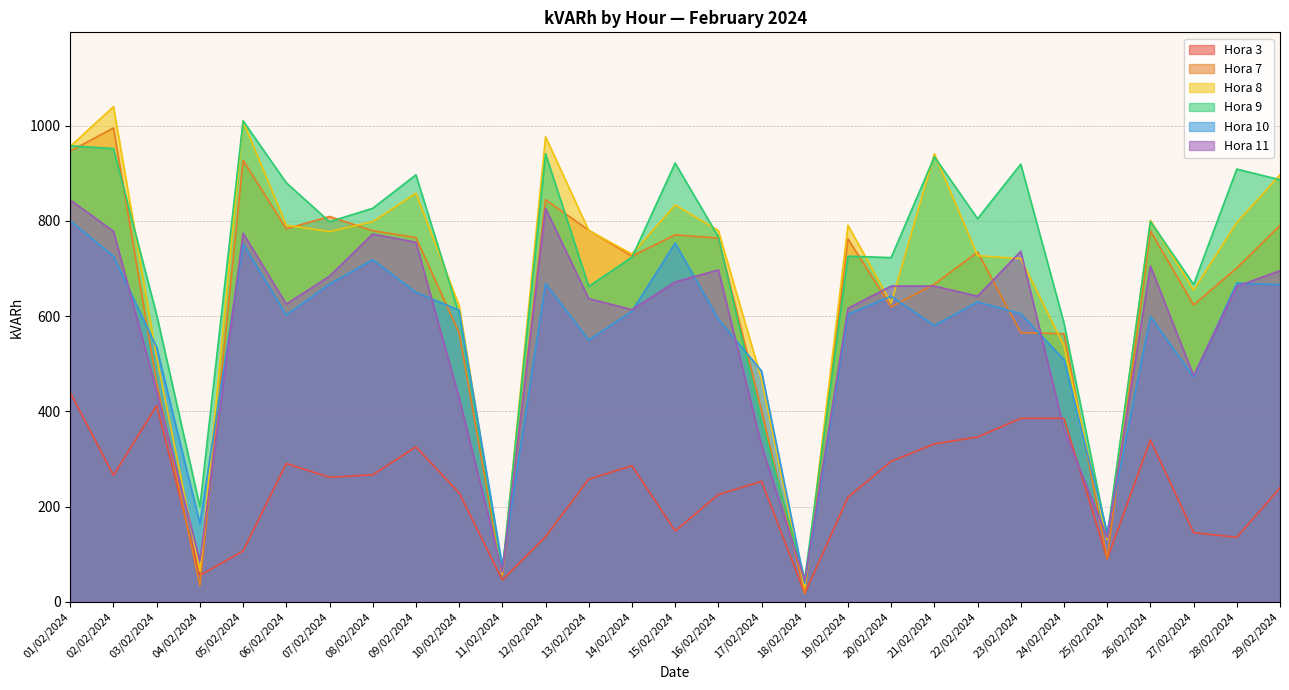

The value of Hora 11 at 08/02/2024 is 772.2. True or false?

True